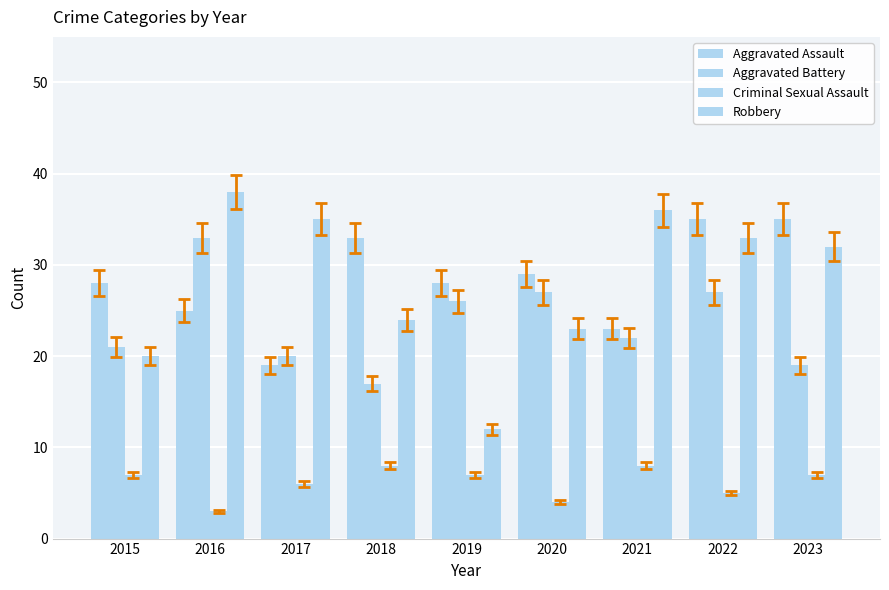

How many distinct data groups are displayed?

4